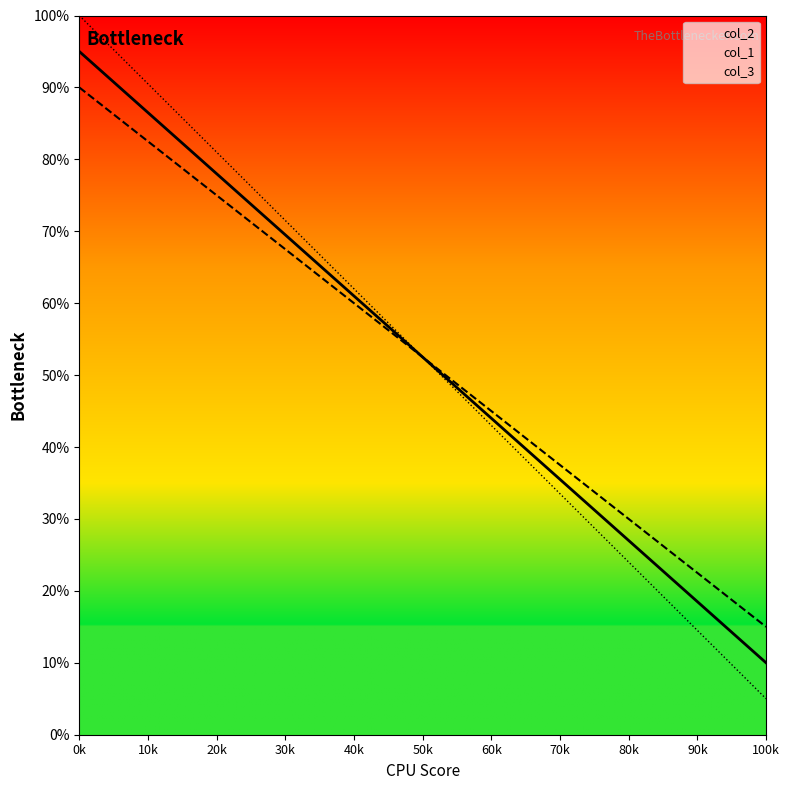

Which series has the widest spread of values?

col_3